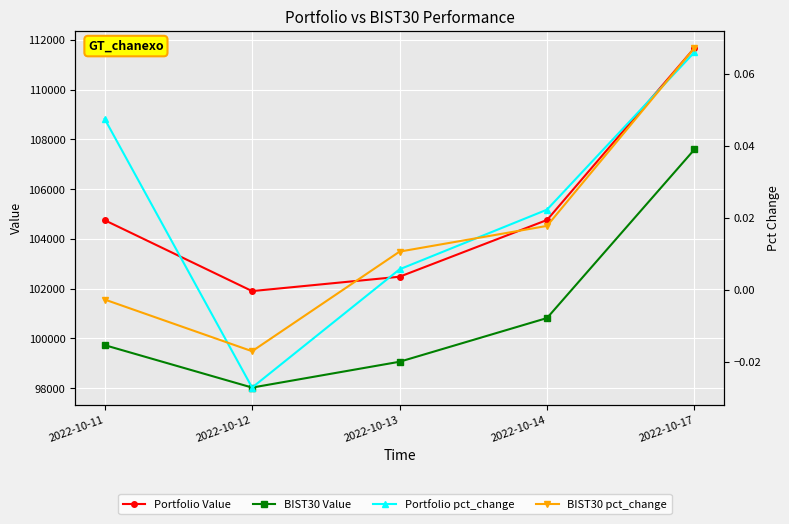

True or false: Portfolio pct_change has more than 0 points higher than both neighbors.

False